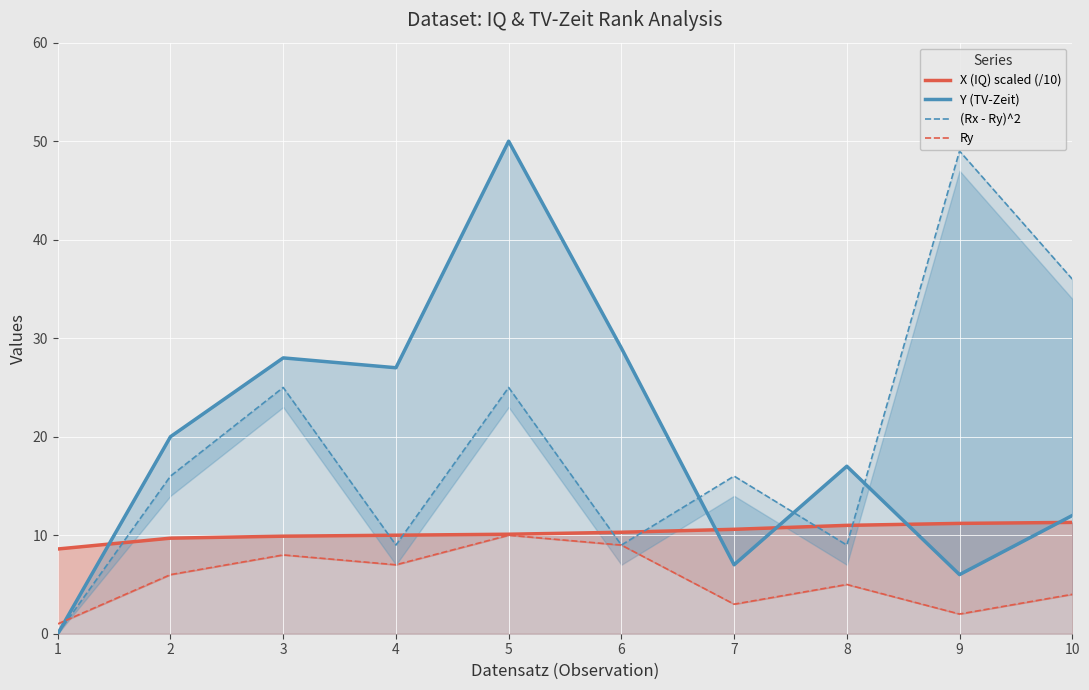

How many lines are shown in the chart?

4